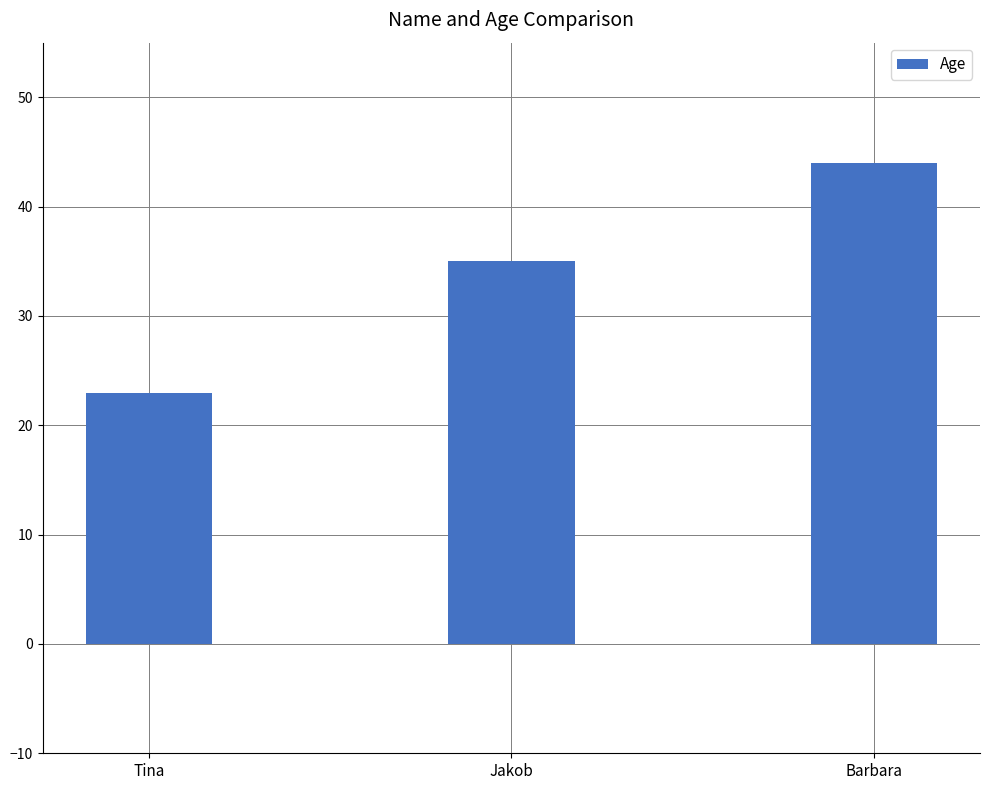

Is it true that the value at Jakob is 35?

True